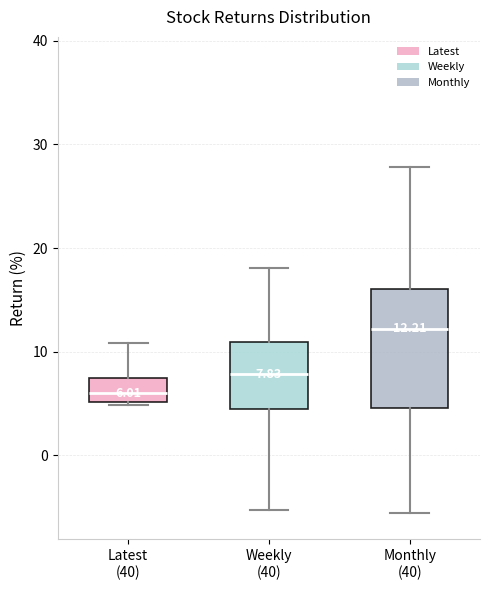

Which box has the lowest median line?

Latest (40)